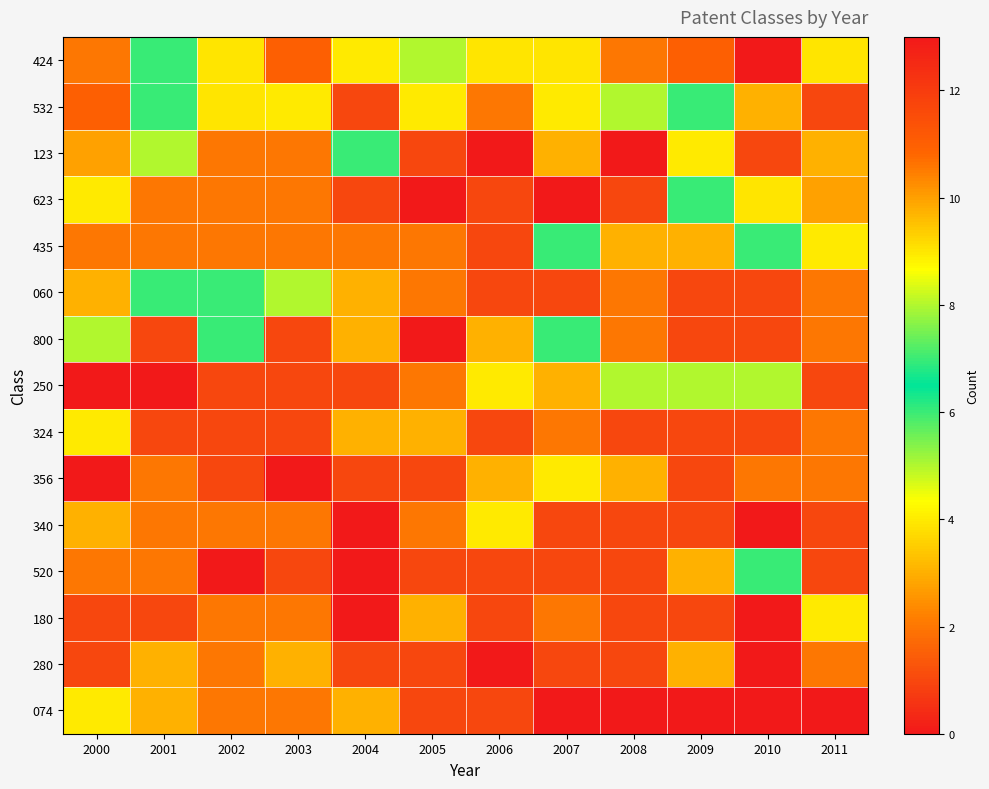

Reading left to right, list all the values displayed in this chart.

424: 2000=2	2001=6	2002=9	2003=11	2004=4	2005=8	2006=9	2007=9	2008=2	2009=11	2010=13	2011=9
532: 2000=11	2001=6	2002=9	2003=4	2004=1	2005=4	2006=2	2007=4	2008=5	2009=6	2010=3	2011=1
123: 2000=10	2001=8	2002=2	2003=2	2004=7	2005=1	2006=0	2007=3	2008=0	2009=4	2010=1	2011=3
623: 2000=4	2001=2	2002=2	2003=2	2004=1	2005=0	2006=1	2007=0	2008=1	2009=6	2010=9	2011=10
435: 2000=2	2001=2	2002=2	2003=2	2004=2	2005=2	2006=1	2007=6	2008=3	2009=3	2010=7	2011=4
060: 2000=3	2001=6	2002=7	2003=5	2004=3	2005=2	2006=1	2007=1	2008=2	2009=1	2010=1	2011=2
800: 2000=5	2001=1	2002=6	2003=1	2004=3	2005=0	2006=3	2007=6	2008=2	2009=1	2010=1	2011=2
250: 2000=0	2001=0	2002=1	2003=1	2004=1	2005=2	2006=4	2007=3	2008=5	2009=5	2010=5	2011=1
324: 2000=4	2001=1	2002=1	2003=1	2004=3	2005=3	2006=1	2007=2	2008=1	2009=1	2010=1	2011=2
356: 2000=0	2001=2	2002=1	2003=0	2004=1	2005=1	2006=3	2007=4	2008=3	2009=1	2010=2	2011=2
340: 2000=3	2001=2	2002=2	2003=2	2004=0	2005=2	2006=4	2007=1	2008=1	2009=1	2010=0	2011=1
520: 2000=2	2001=2	2002=0	2003=1	2004=0	2005=1	2006=1	2007=1	2008=1	2009=3	2010=6	2011=1
180: 2000=1	2001=1	2002=2	2003=2	2004=0	2005=3	2006=1	2007=2	2008=1	2009=1	2010=0	2011=4
280: 2000=1	2001=3	2002=2	2003=3	2004=1	2005=1	2006=0	2007=1	2008=1	2009=3	2010=0	2011=2
074: 2000=4	2001=3	2002=2	2003=2	2004=3	2005=1	2006=1	2007=0	2008=0	2009=0	2010=0	2011=0